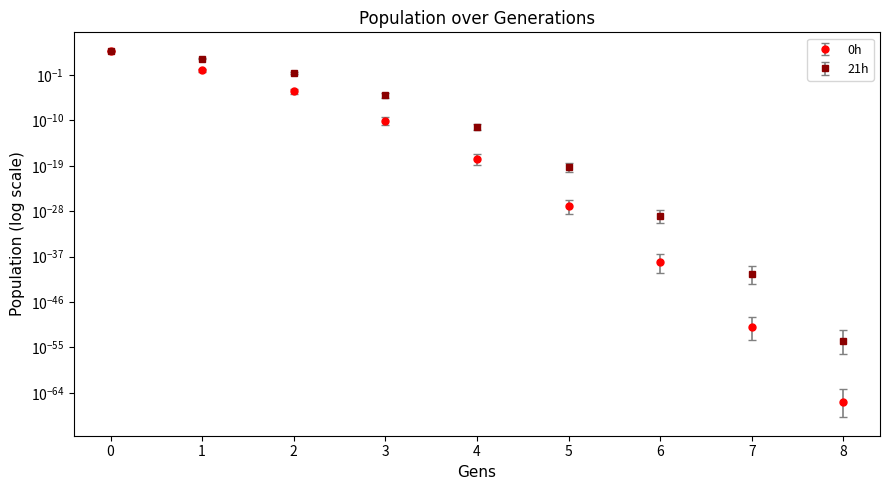

Does the chart display data point markers on the line(s)?

Yes